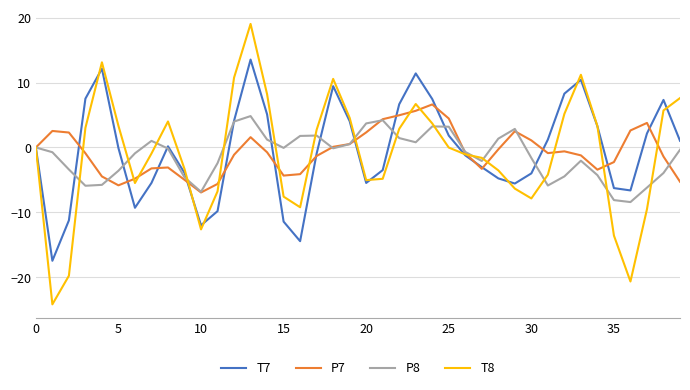

What is the highest value of the T7 series?

13.5